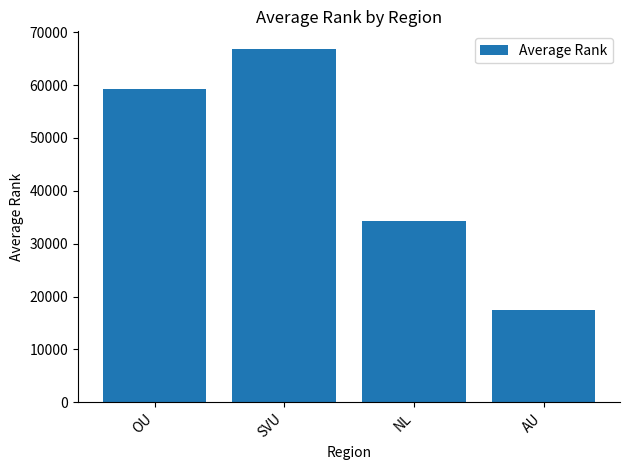

Reading left to right, what are all the values shown in this chart?

OU=59223.2	SVU=66832.0	NL=34350.0	AU=17404.5